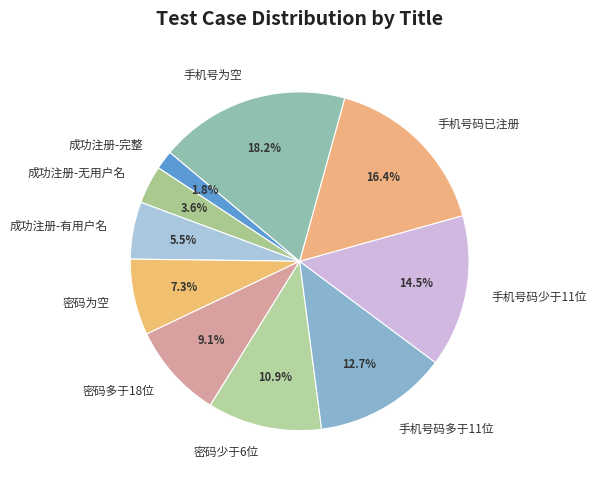

Which category has the smallest portion of the pie?

成功注册-完整